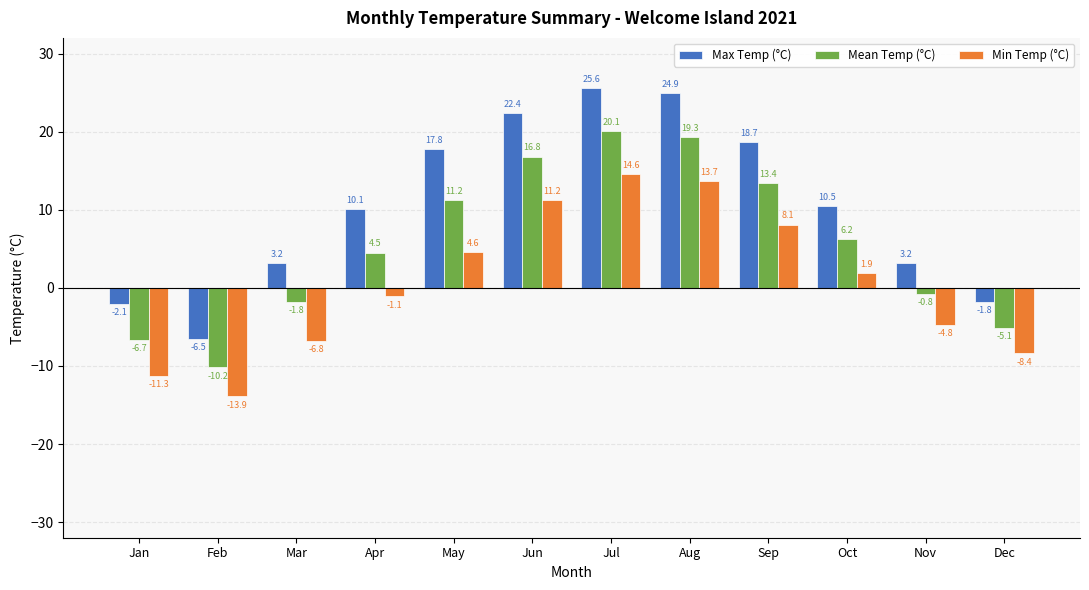

What is the total value across all series at May?

33.6